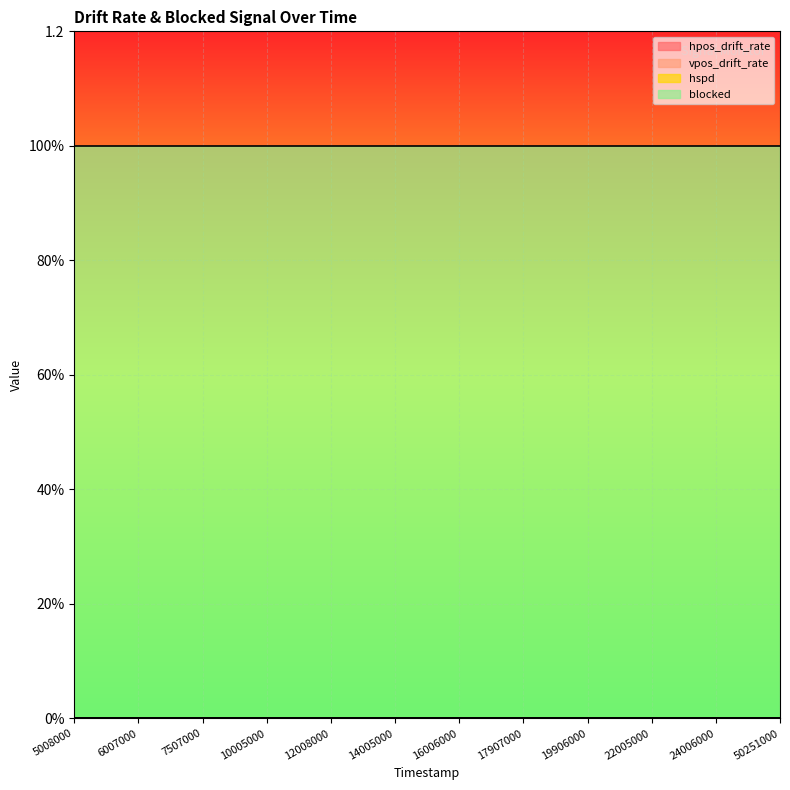

True or false: hspd and hpos_drift_rate intersect in this chart.

False